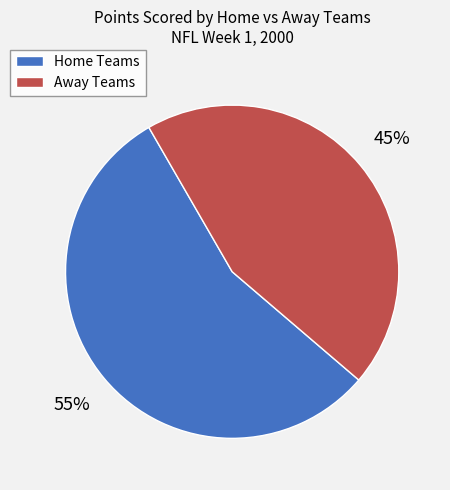

Count the number of slices in the pie.

2